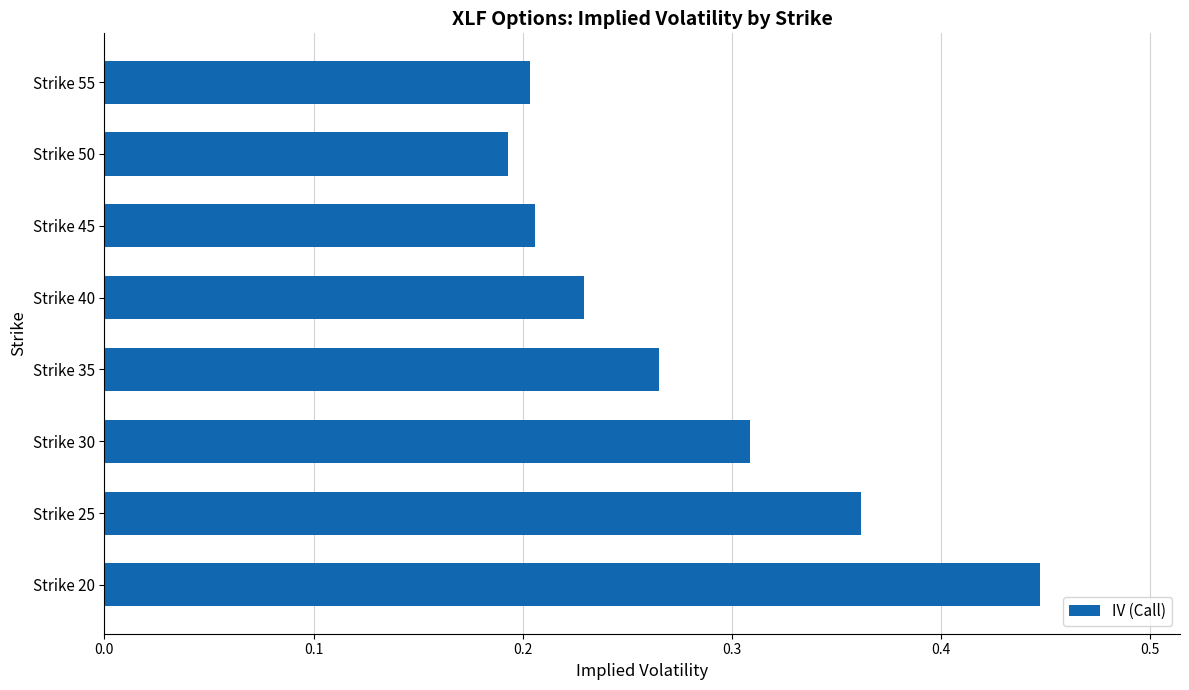

The chart shows a value of 0.5 at Strike 35. True or false?

False